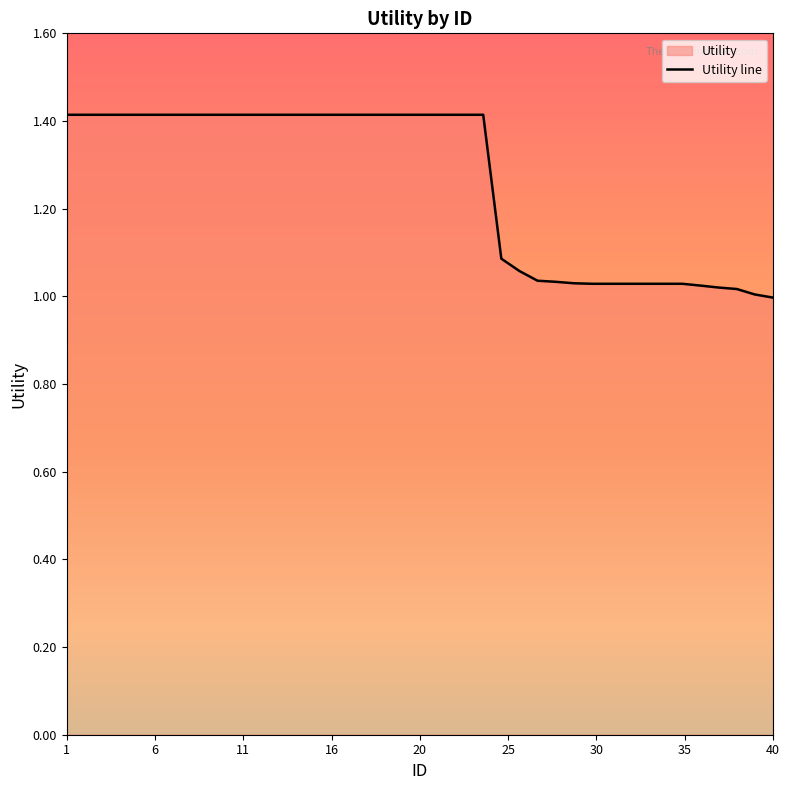

How many lines are shown in the chart?

1